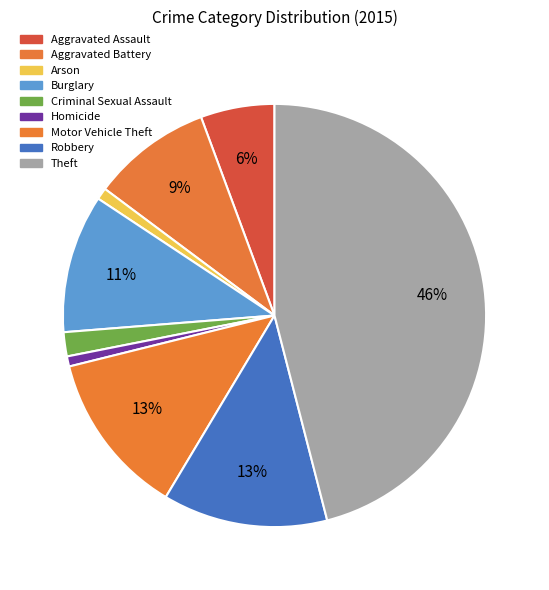

Count the number of slices in the pie.

9